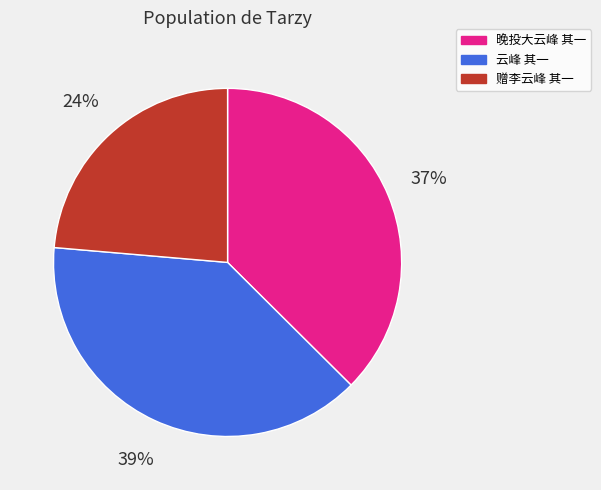

To the nearest percent, what portion does 赠李云峰 其一 represent?

24%